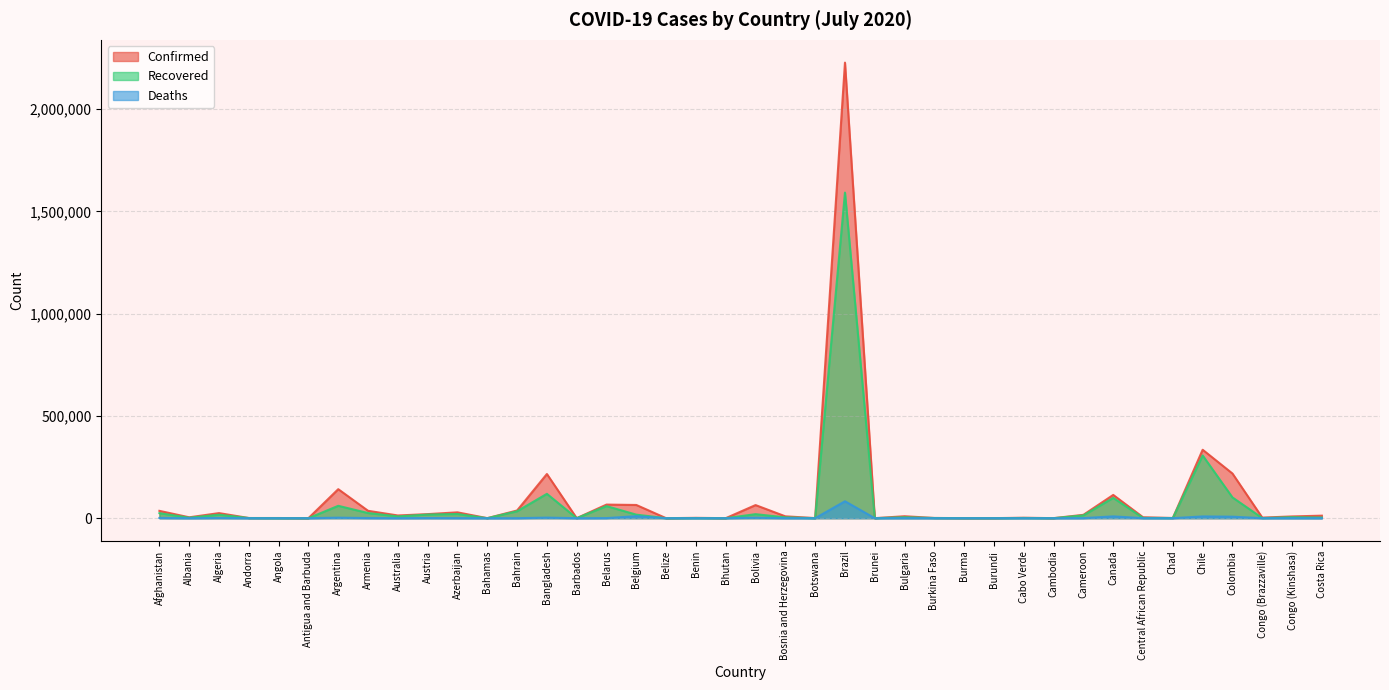

Which series has the largest total across all categories?

Confirmed